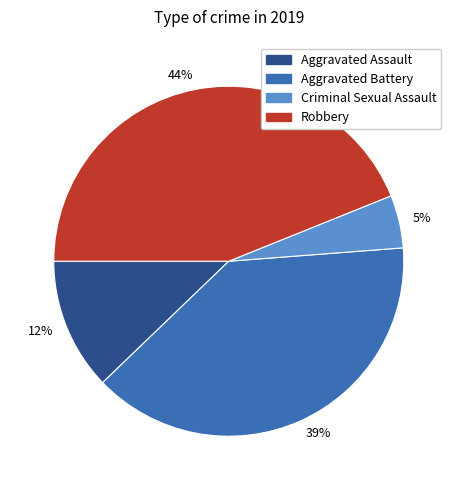

What percentage is the 5% slice, to the nearest percent?

5%